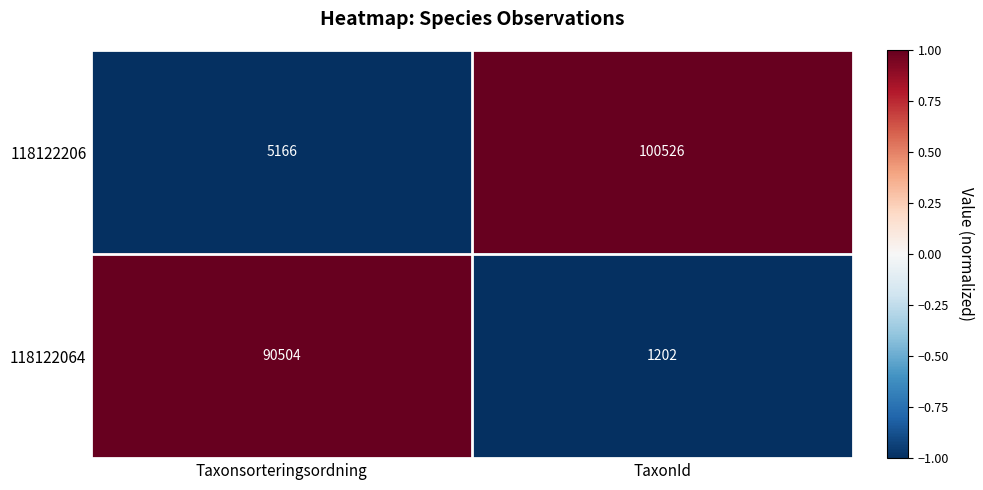

What is the minimum value shown in the chart?

1202